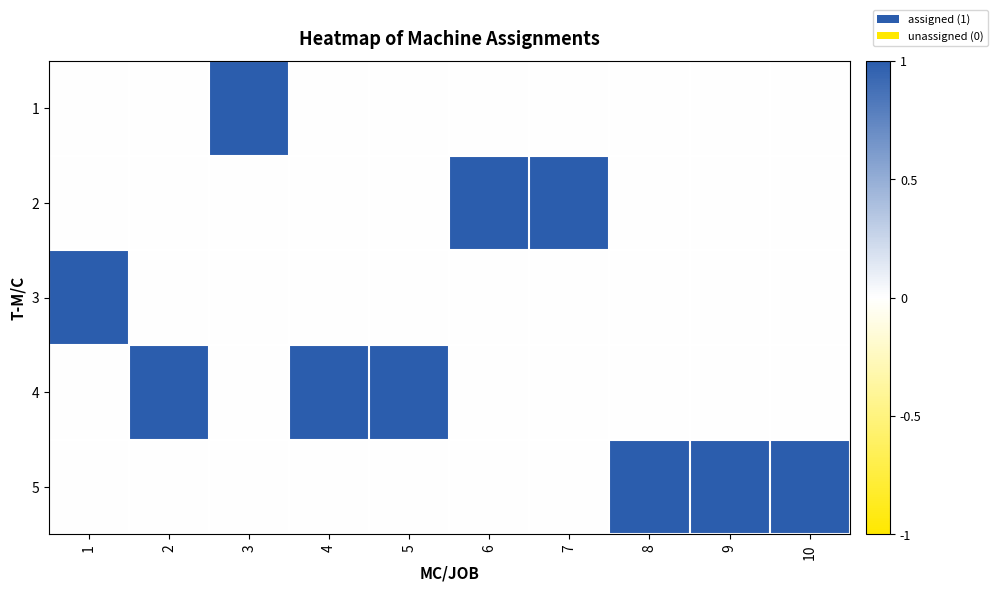

Reading left to right, what are all the values shown in this chart?

1: 1=0	2=0	3=1	4=0	5=0	6=0	7=0	8=0	9=0	10=0
2: 1=0	2=0	3=0	4=0	5=0	6=1	7=1	8=0	9=0	10=0
3: 1=1	2=0	3=0	4=0	5=0	6=0	7=0	8=0	9=0	10=0
4: 1=0	2=1	3=0	4=1	5=1	6=0	7=0	8=0	9=0	10=0
5: 1=0	2=0	3=0	4=0	5=0	6=0	7=0	8=1	9=1	10=1